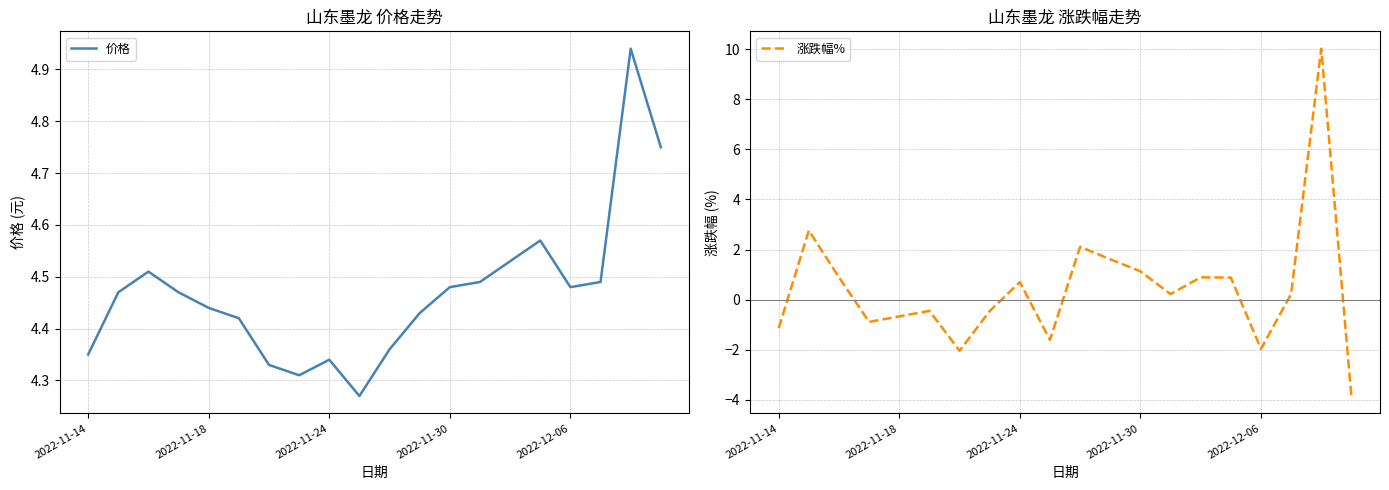

At how many categories does at least one series exceed 9?

1